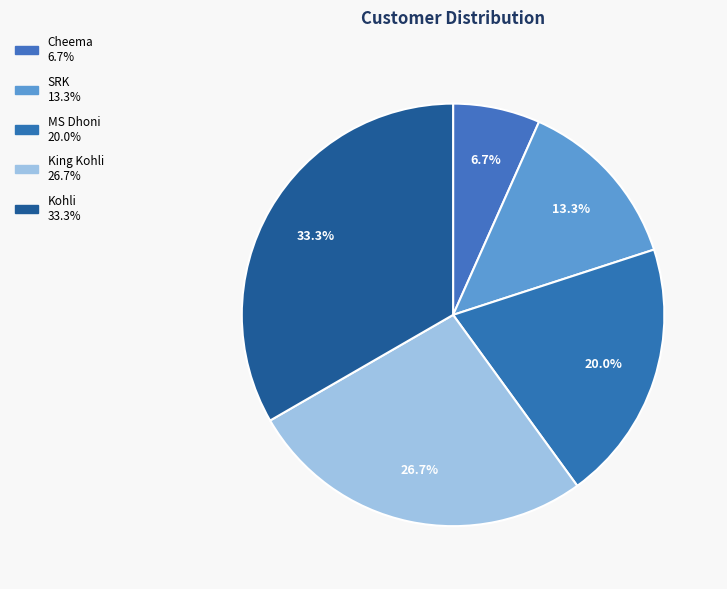

The MS Dhoni slice represents 20% of the pie. True or false?

True